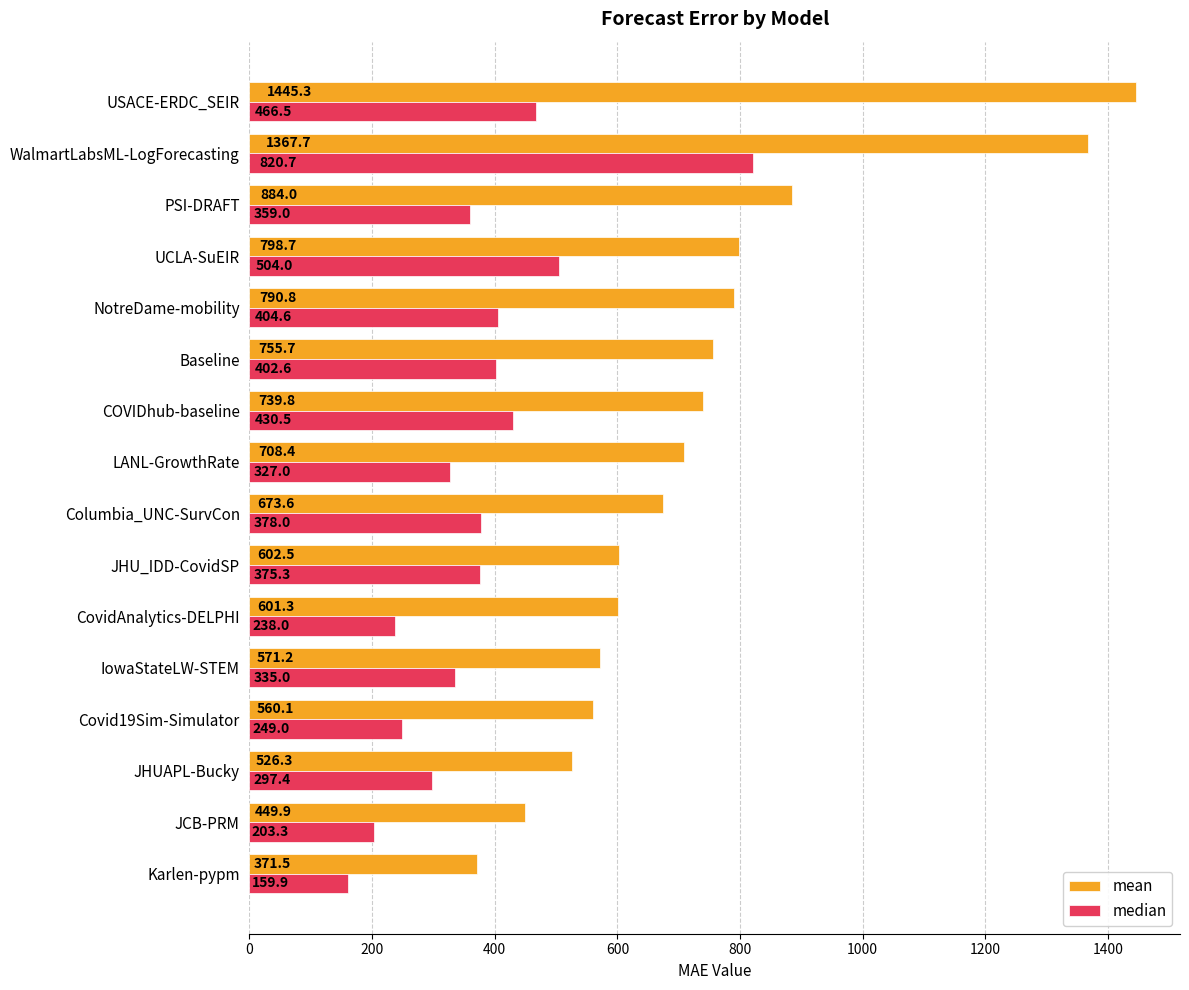

The mean series shows 798.7 at UCLA-SuEIR. True or false?

True